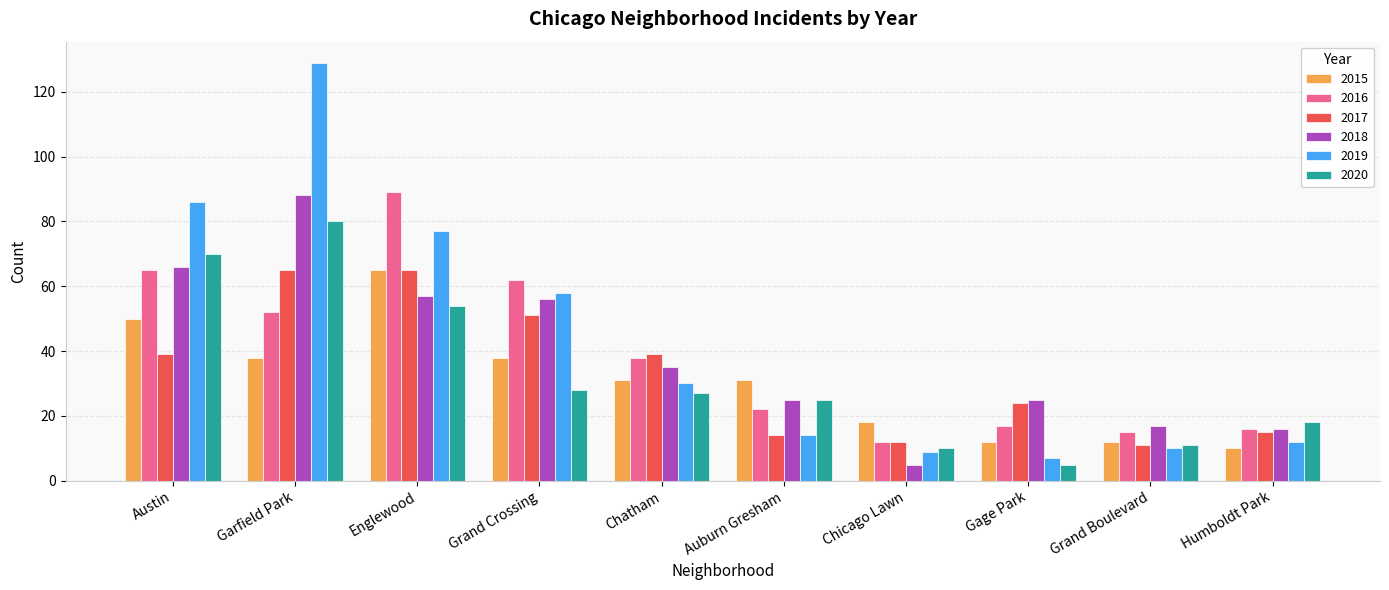

Rank the series at Grand Crossing from highest to lowest value.

2016, 2019, 2018, 2017, 2015, 2020